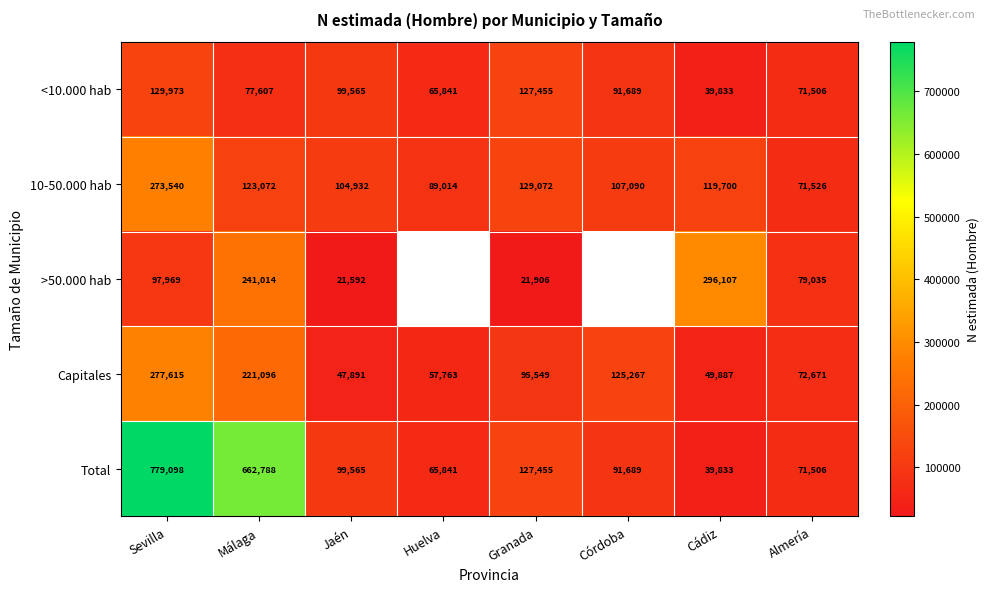

Rank the series at Málaga from highest to lowest value.

Total, >50.000 hab, Capitales, 10-50.000 hab, <10.000 hab